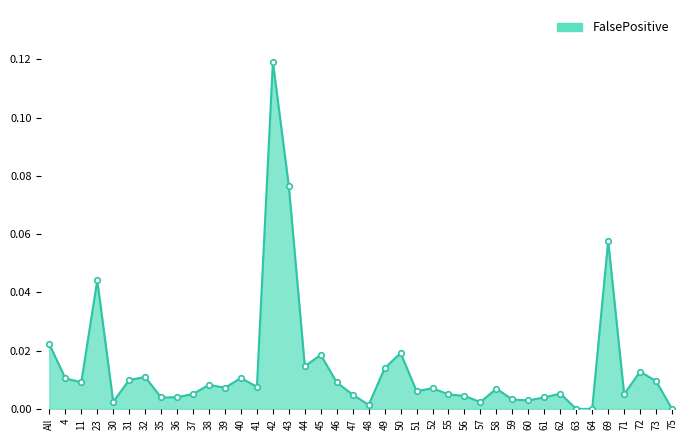

Which label corresponds to the largest value in the chart?

42